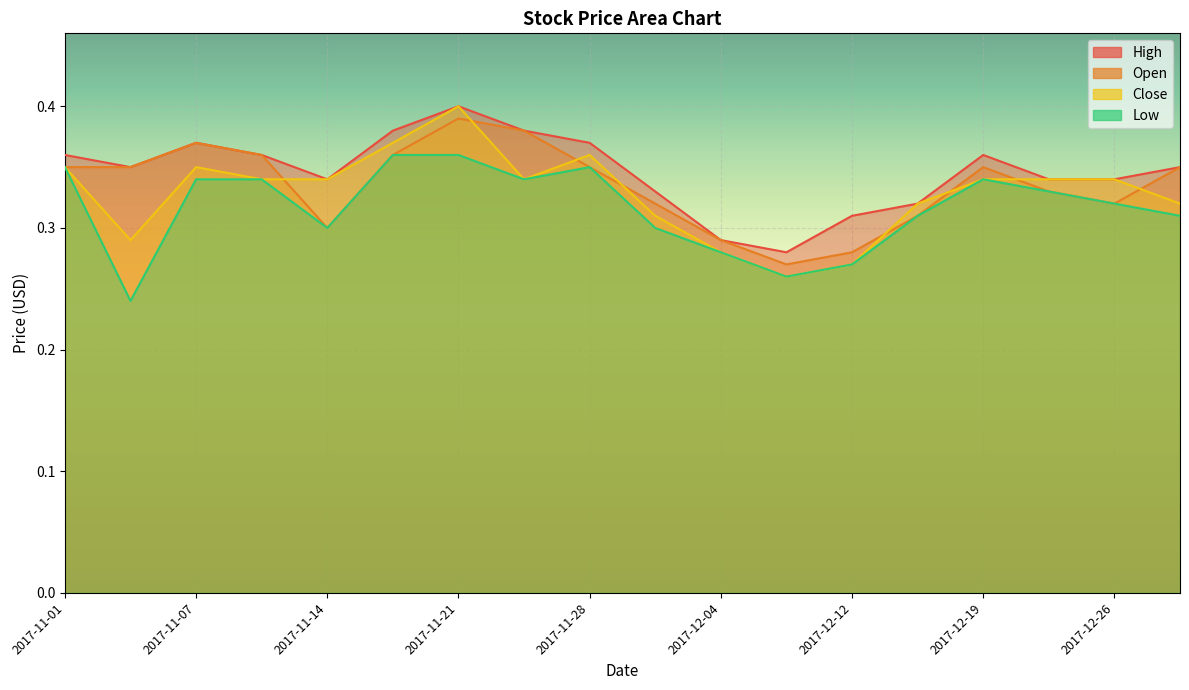

Reading left to right, extract all data points from this chart.

High: 2017-11-01=0.4	2017-11-03=0.3	2017-11-07=0.4	2017-11-10=0.4	2017-11-14=0.3	2017-11-17=0.4	2017-11-21=0.4	2017-11-24=0.4	2017-11-28=0.4	2017-11-30=0.3	2017-12-04=0.3	2017-12-07=0.3	2017-12-12=0.3	2017-12-15=0.3	2017-12-19=0.4	2017-12-22=0.3	2017-12-26=0.3	2017-12-28=0.3
Open: 2017-11-01=0.3	2017-11-03=0.3	2017-11-07=0.4	2017-11-10=0.4	2017-11-14=0.3	2017-11-17=0.4	2017-11-21=0.4	2017-11-24=0.4	2017-11-28=0.3	2017-11-30=0.3	2017-12-04=0.3	2017-12-07=0.3	2017-12-12=0.3	2017-12-15=0.3	2017-12-19=0.3	2017-12-22=0.3	2017-12-26=0.3	2017-12-28=0.3
Close: 2017-11-01=0.3	2017-11-03=0.3	2017-11-07=0.3	2017-11-10=0.3	2017-11-14=0.3	2017-11-17=0.4	2017-11-21=0.4	2017-11-24=0.3	2017-11-28=0.4	2017-11-30=0.3	2017-12-04=0.3	2017-12-07=0.3	2017-12-12=0.3	2017-12-15=0.3	2017-12-19=0.3	2017-12-22=0.3	2017-12-26=0.3	2017-12-28=0.3
Low: 2017-11-01=0.3	2017-11-03=0.2	2017-11-07=0.3	2017-11-10=0.3	2017-11-14=0.3	2017-11-17=0.4	2017-11-21=0.4	2017-11-24=0.3	2017-11-28=0.3	2017-11-30=0.3	2017-12-04=0.3	2017-12-07=0.3	2017-12-12=0.3	2017-12-15=0.3	2017-12-19=0.3	2017-12-22=0.3	2017-12-26=0.3	2017-12-28=0.3